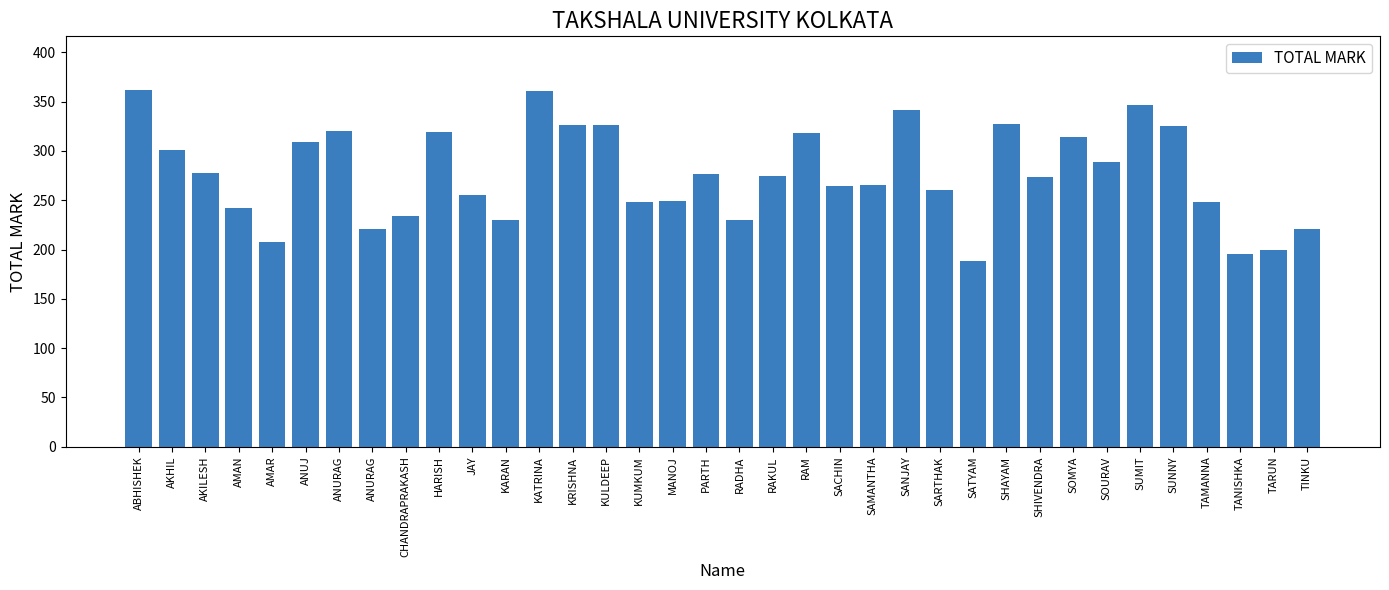

The value at SOURAV is 289. True or false?

True